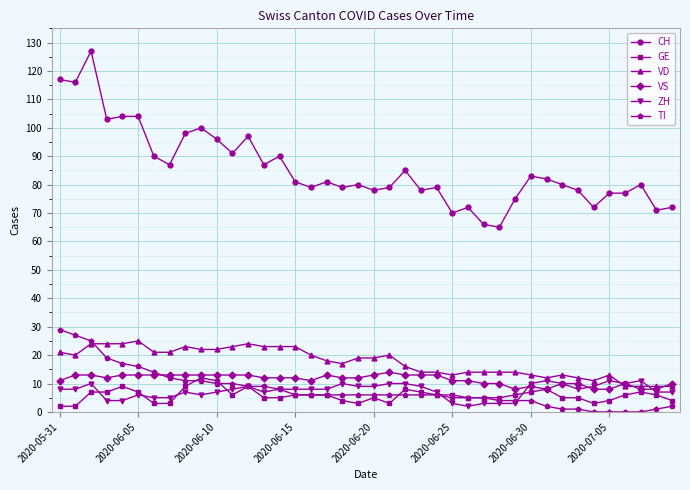

How many data points does each series have?

40